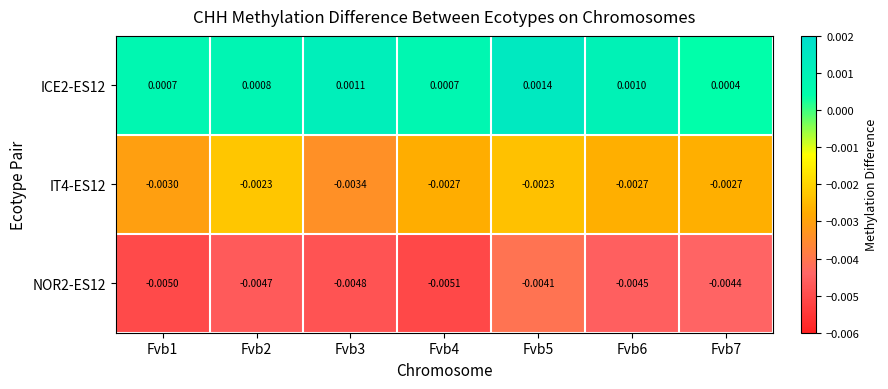

Rank the series by their average value, from highest to lowest.

ICE2-ES12, IT4-ES12, NOR2-ES12